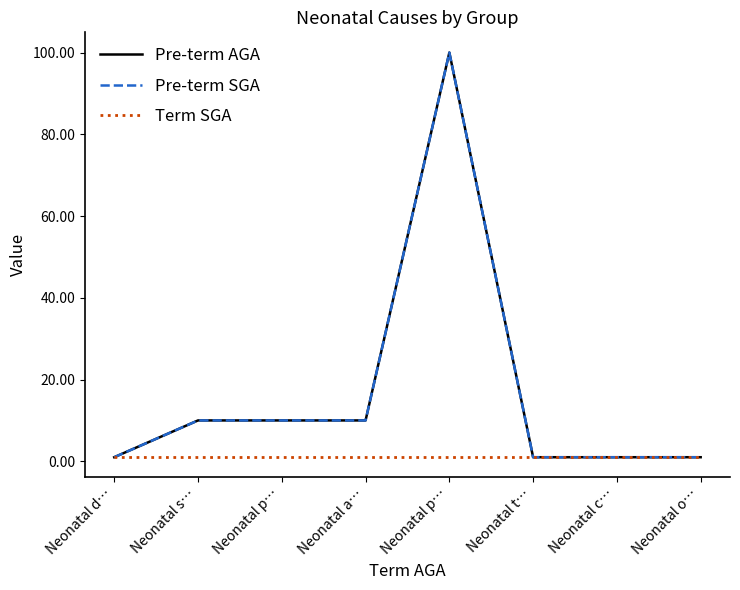

Does the chart display data point markers on the line(s)?

No